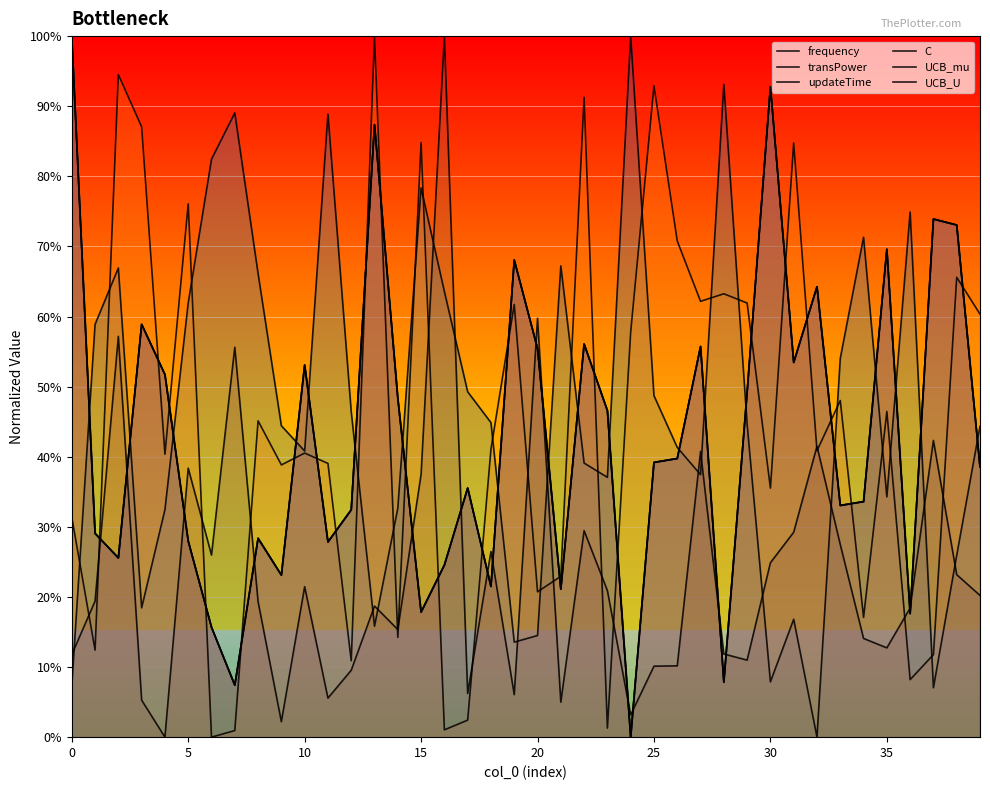

True or false: C has a value of 0.3 at 15.

False